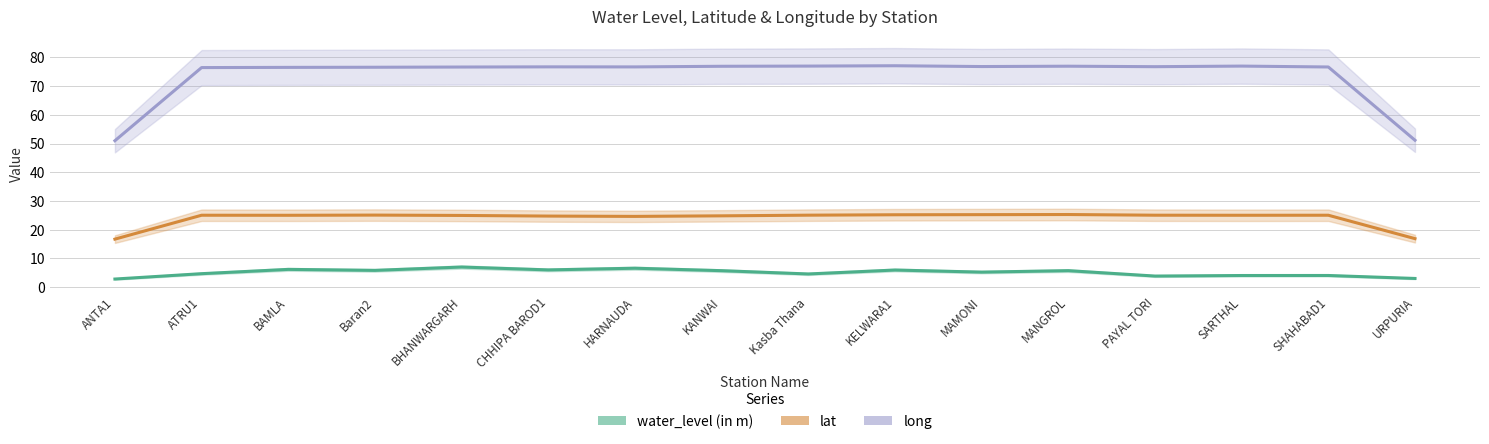

Which label corresponds to the smallest value in the chart?

ANTA1